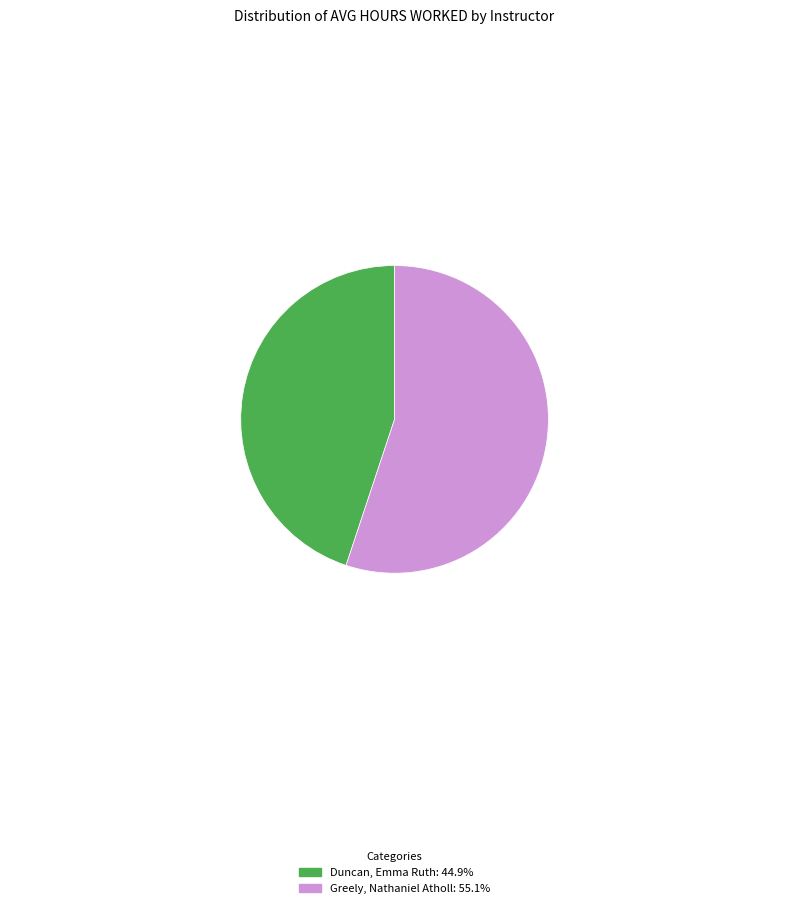

How many segments does this pie chart have?

2